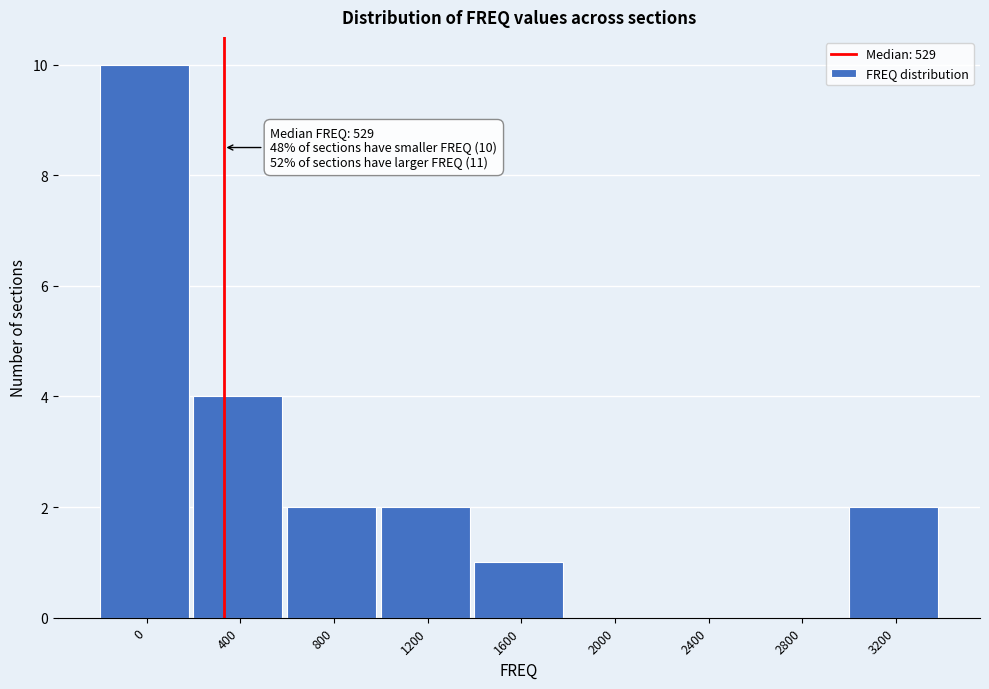

Reading left to right, list all the values displayed in this chart.

0=10	400=4	800=2	1200=2	1600=1	2000=0	2400=0	2800=0	3200=2